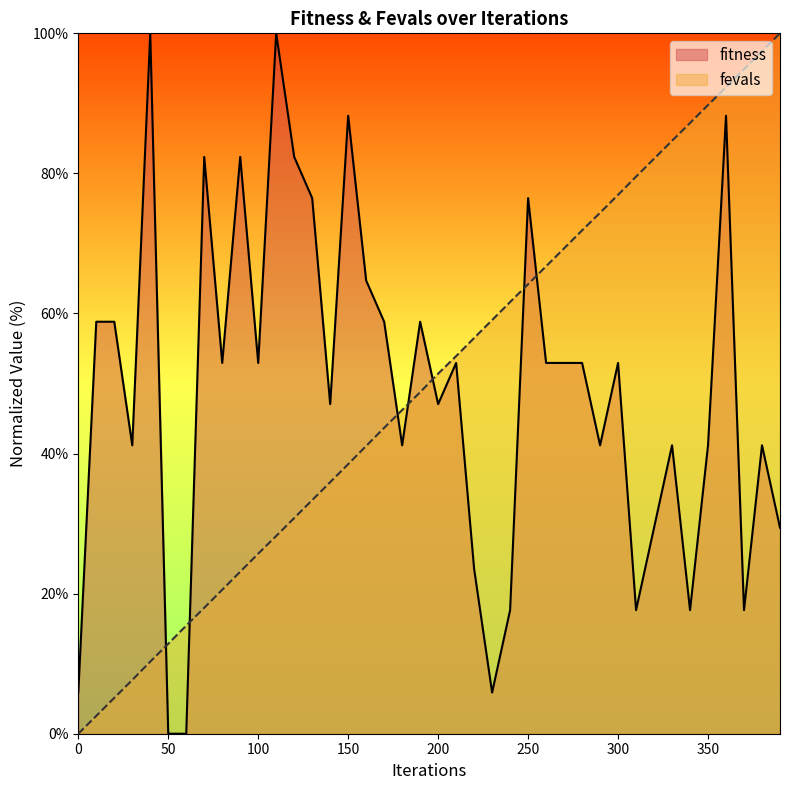

At how many categories does at least one series exceed 93?

5